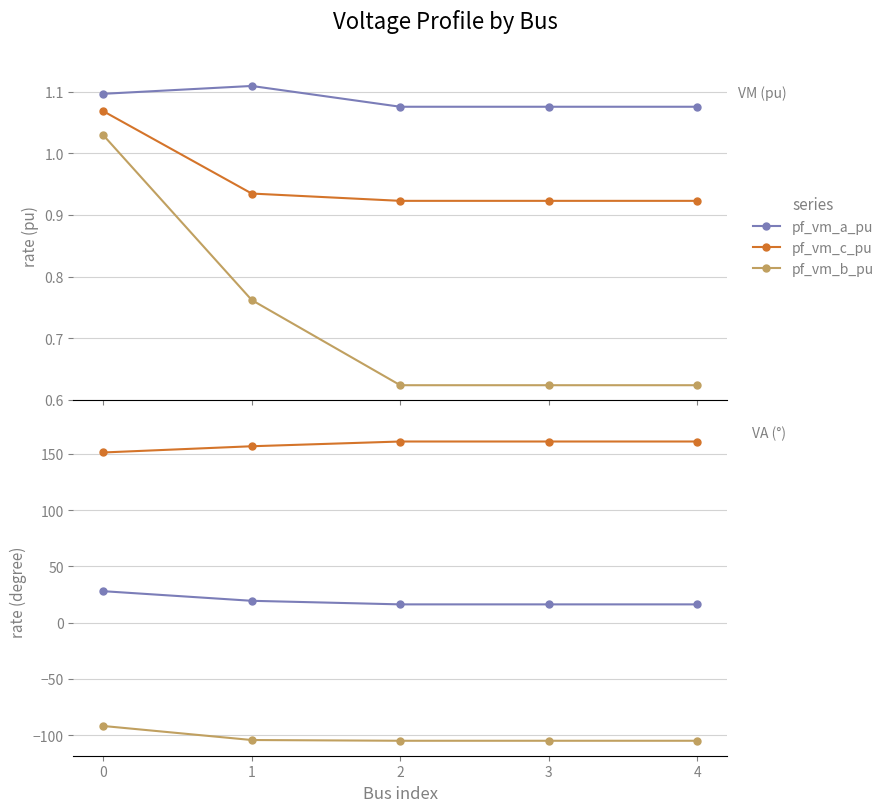

What value does the pf_va_c_degree series have at 2?

161.0